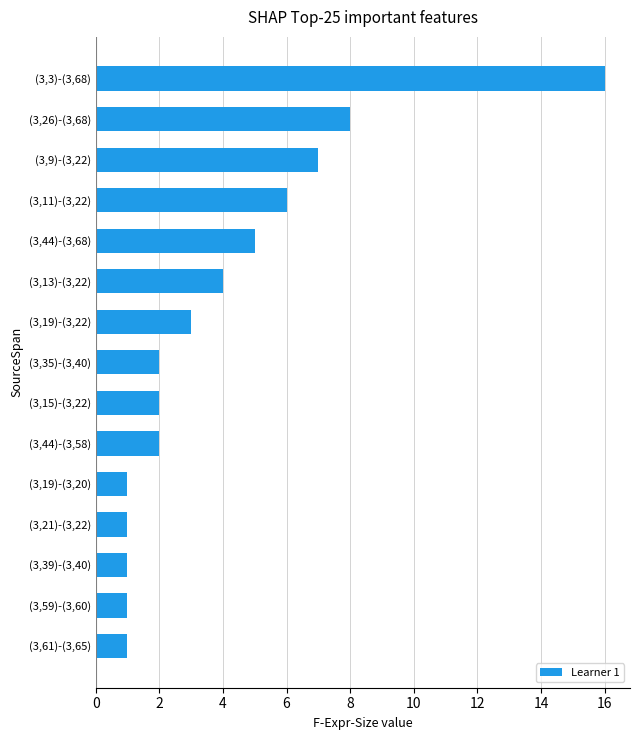

Count the number of data series in this chart.

1